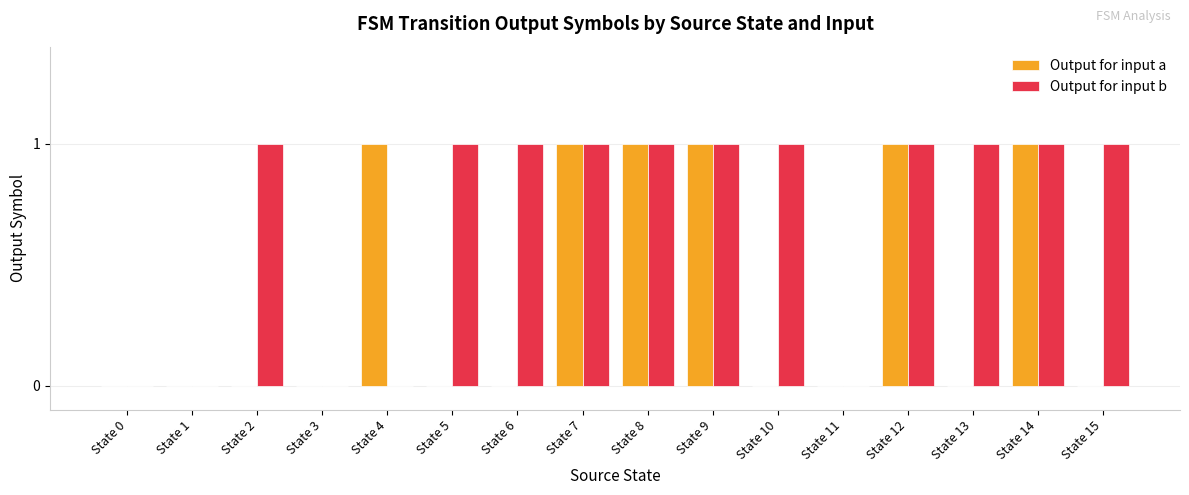

Reading left to right, transcribe all the data shown in this chart.

Output for input a: State 0=0	State 1=0	State 2=0	State 3=0	State 4=1	State 5=0	State 6=0	State 7=1	State 8=1	State 9=1	State 10=0	State 11=0	State 12=1	State 13=0	State 14=1	State 15=0
Output for input b: State 0=0	State 1=0	State 2=1	State 3=0	State 4=0	State 5=1	State 6=1	State 7=1	State 8=1	State 9=1	State 10=1	State 11=0	State 12=1	State 13=1	State 14=1	State 15=1